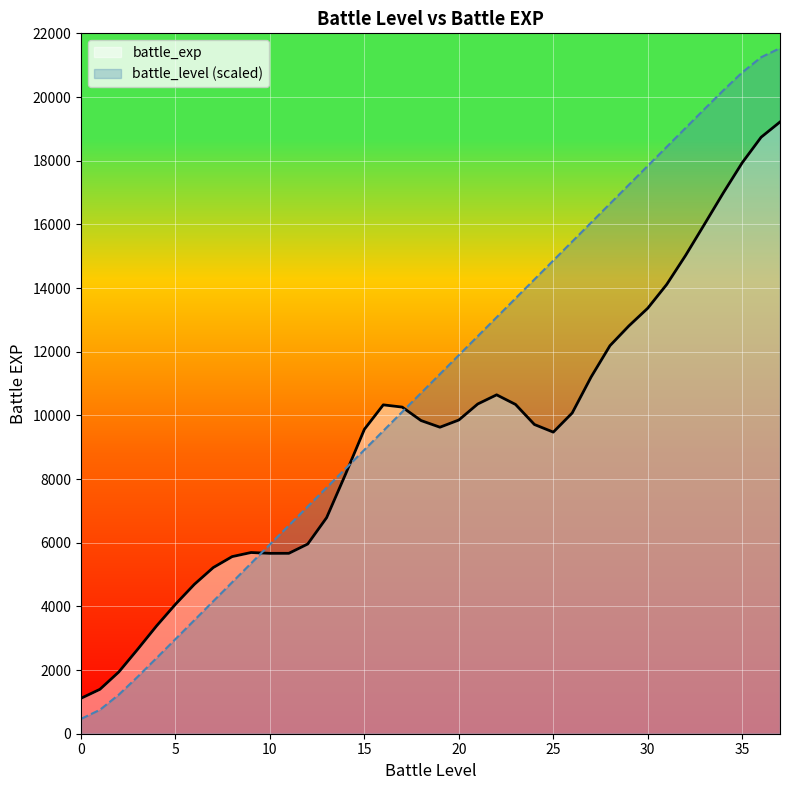

What is the average value?

11000.0